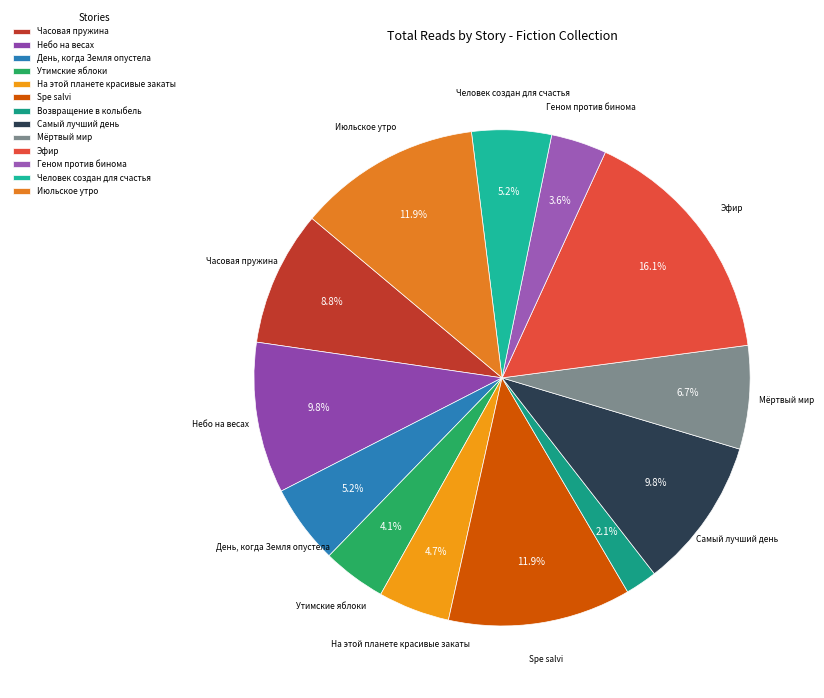

Which has a higher value, Часовая пружина or Июльское утро?

Июльское утро